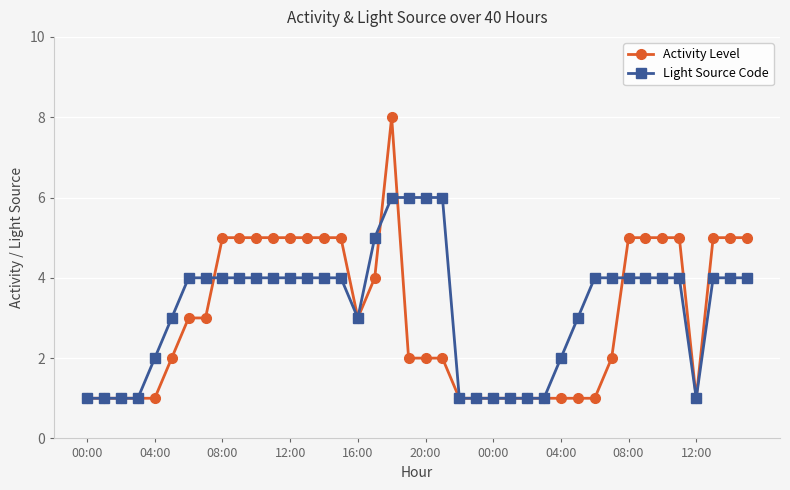

What is the value of the Activity Level point at the 30th from the left?

1